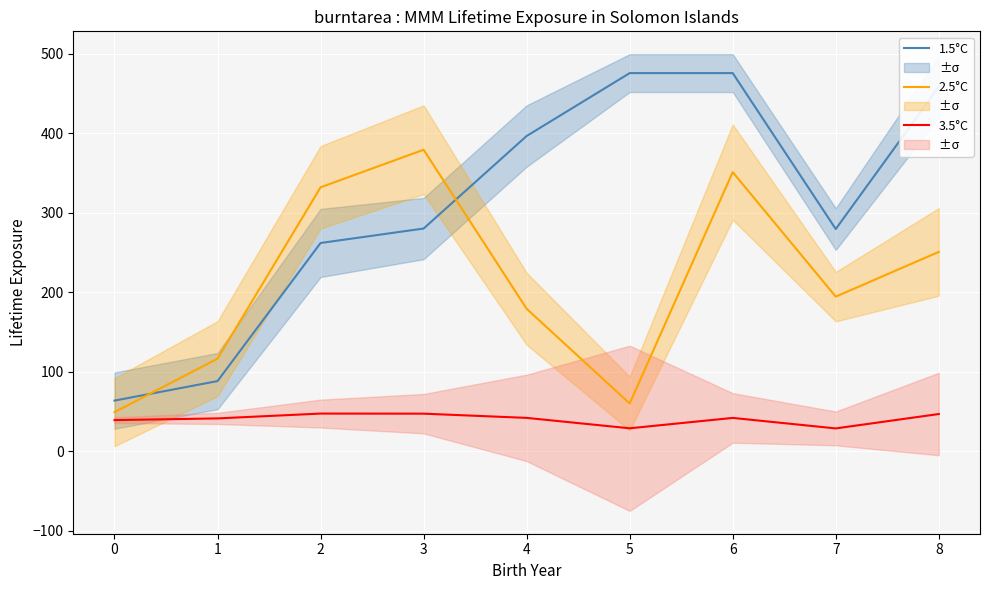

True or false: 3.5°C and 1.5°C cross at least once.

False